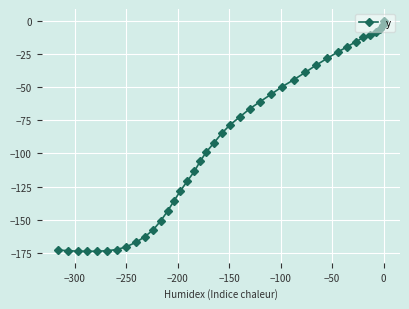

What is the value of the 25th point from the left?

-61.0